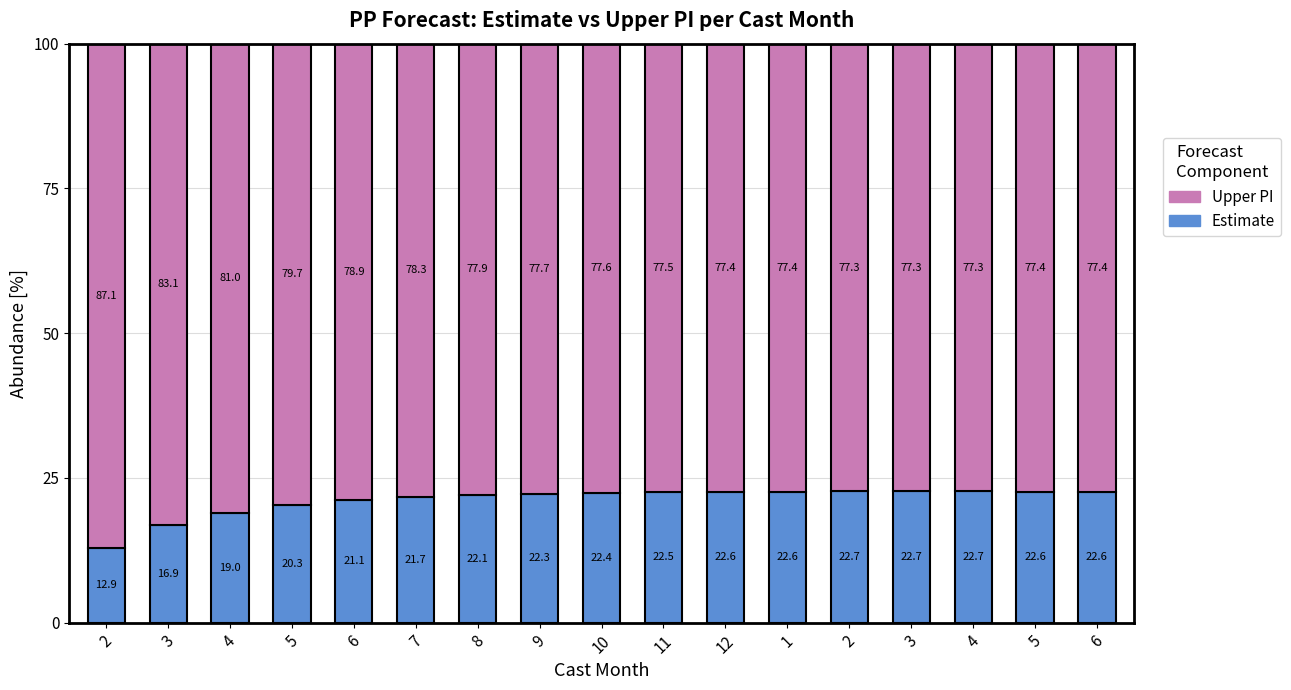

True or false: Estimate has a value of 19.0 at 4.

True